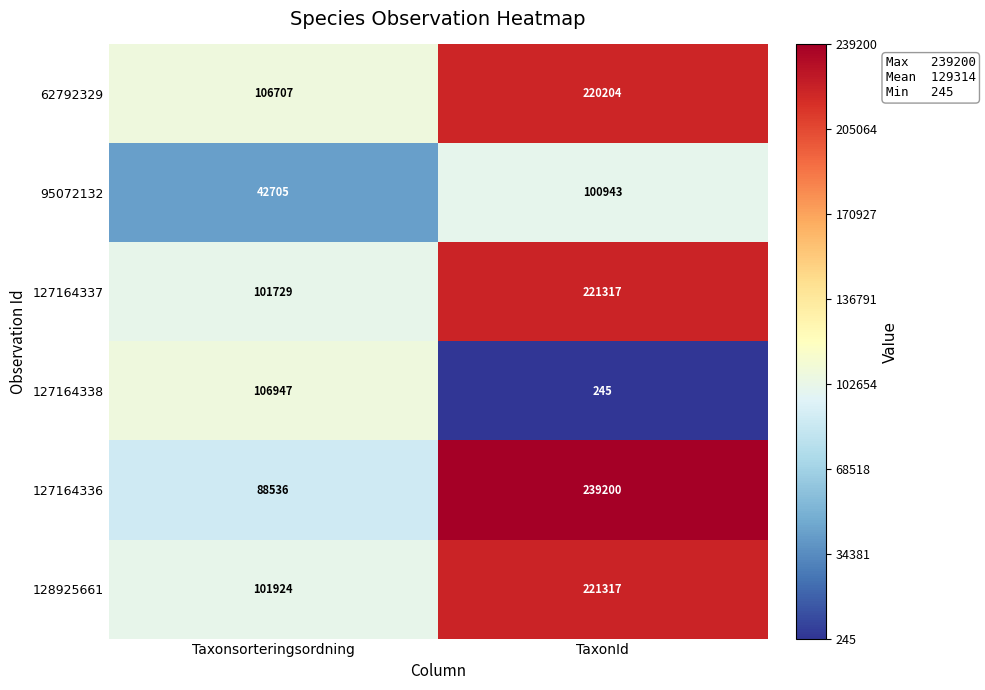

Which series changed the most between Taxonsorteringsordning and TaxonId?

127164336